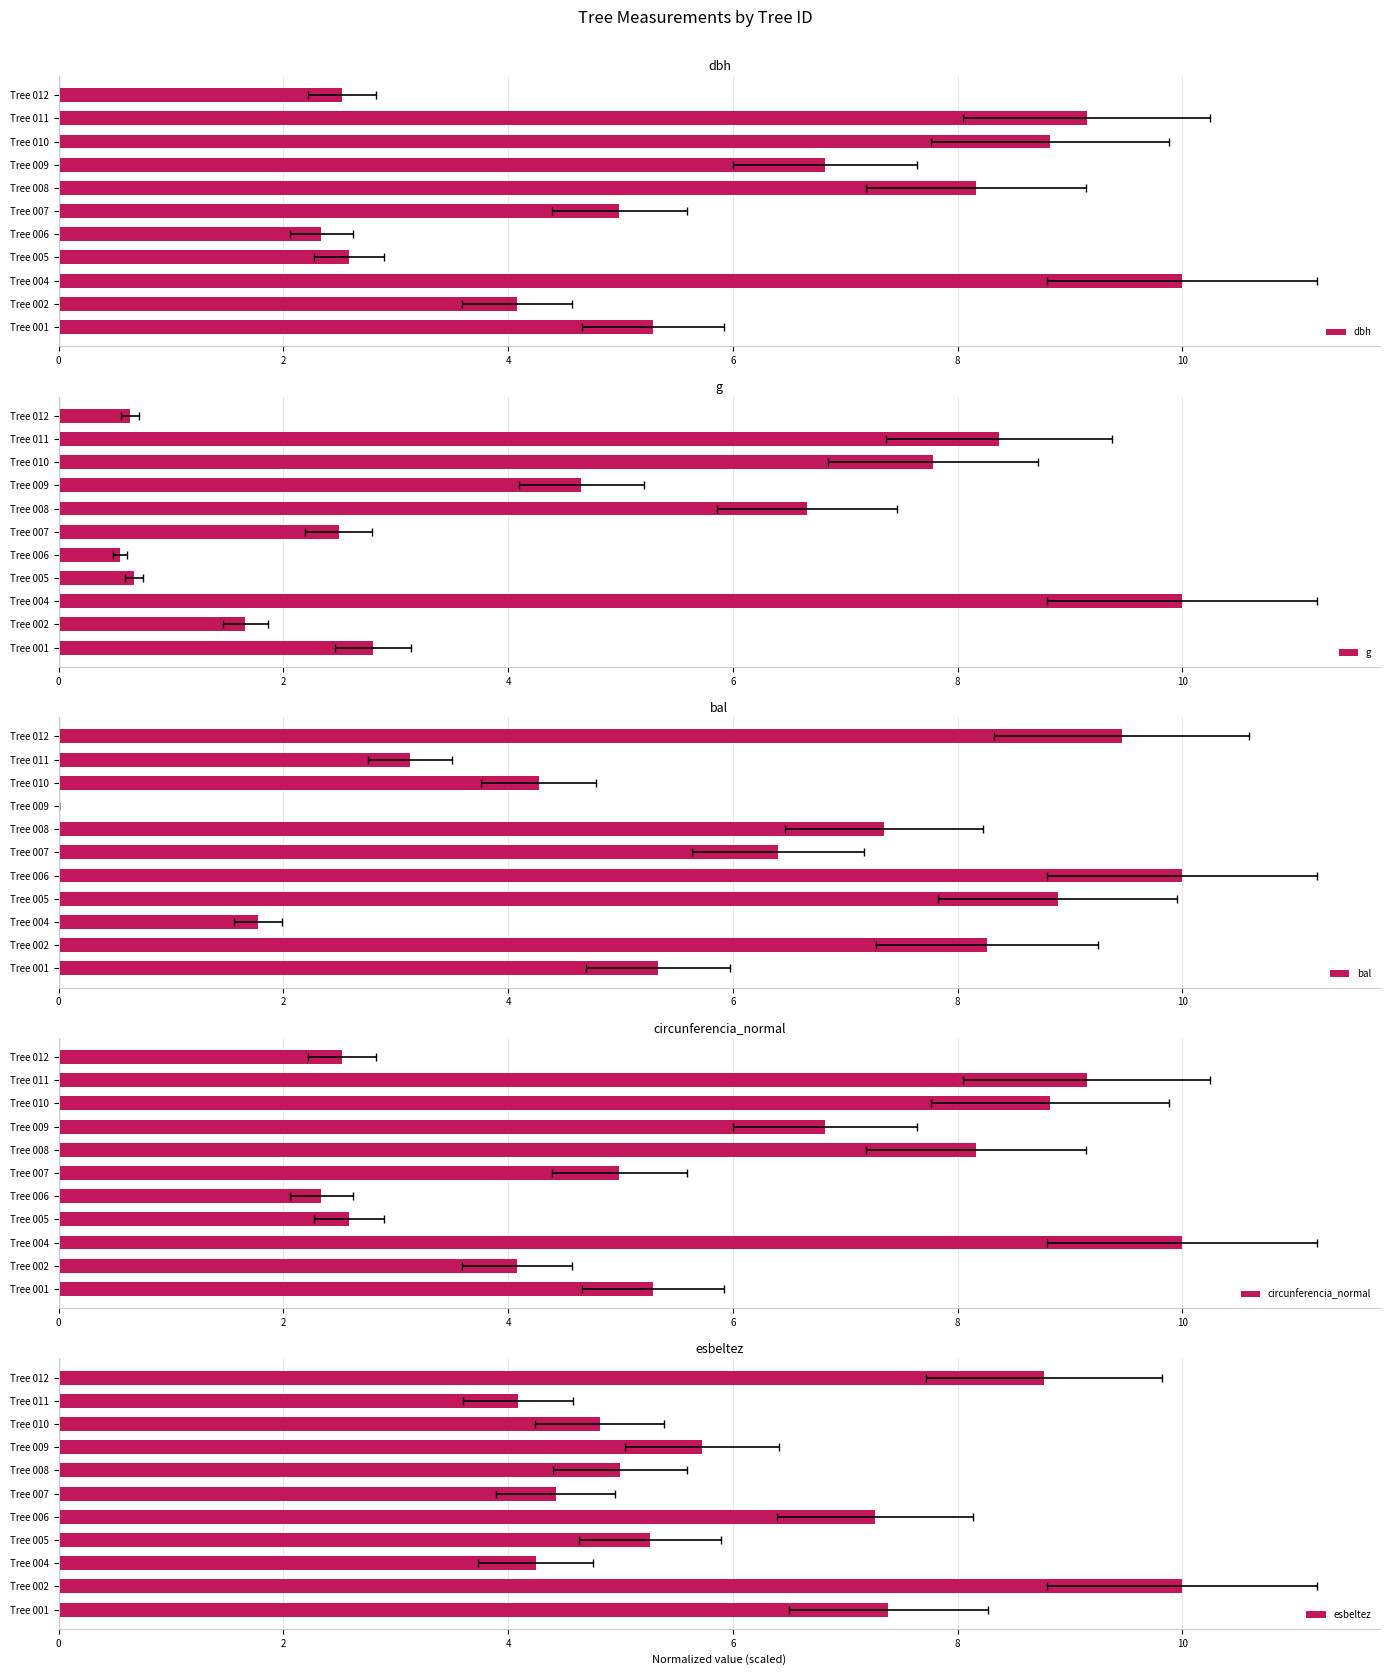

How many groups of bars are there?

11